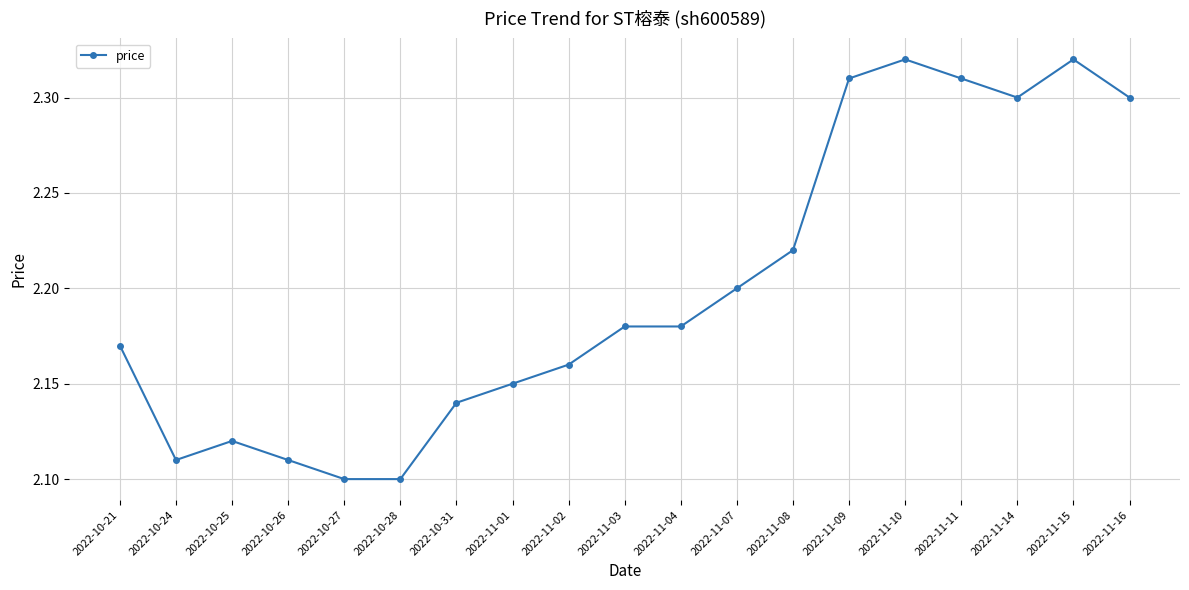

At which category does the data reach its first local peak?

2022-10-25